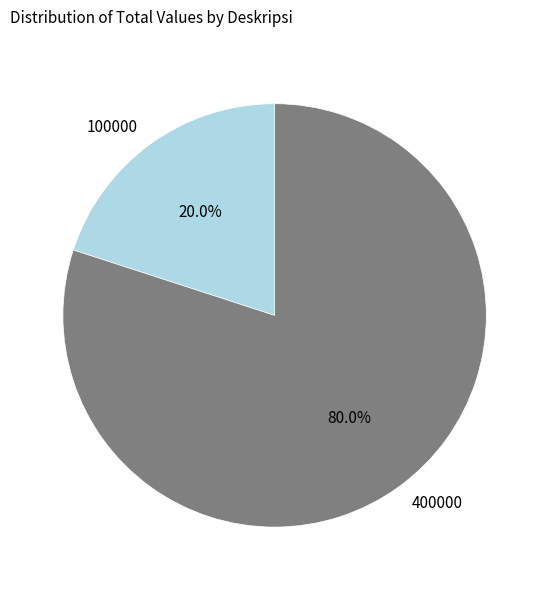

To the nearest percent, what is the average slice percentage?

50%